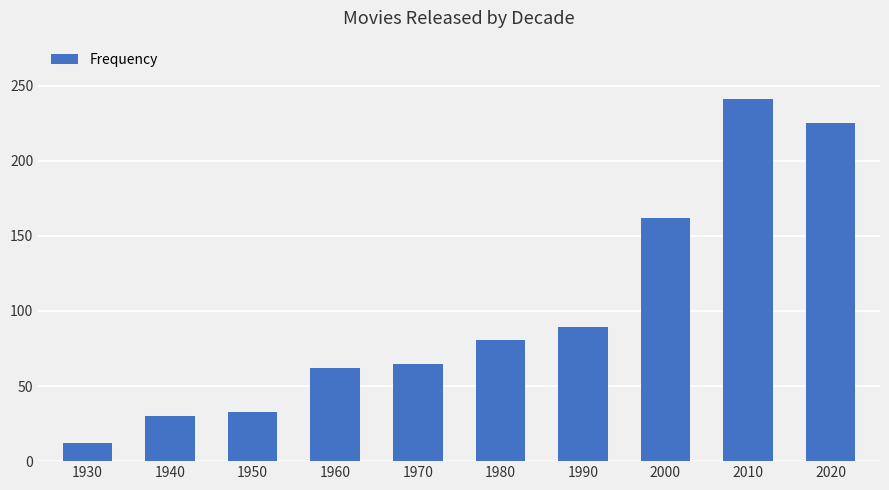

What is the change in value from 1930 to 2010?

+229